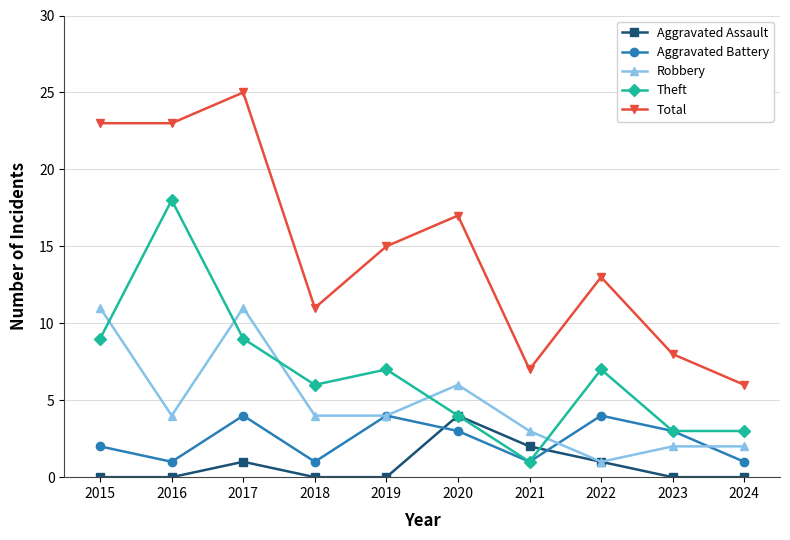

Reading left to right, what are all the values shown in this chart?

Aggravated Assault: 2015=0	2016=0	2017=1	2018=0	2019=0	2020=4	2021=2	2022=1	2023=0	2024=0
Aggravated Battery: 2015=2	2016=1	2017=4	2018=1	2019=4	2020=3	2021=1	2022=4	2023=3	2024=1
Robbery: 2015=11	2016=4	2017=11	2018=4	2019=4	2020=6	2021=3	2022=1	2023=2	2024=2
Theft: 2015=9	2016=18	2017=9	2018=6	2019=7	2020=4	2021=1	2022=7	2023=3	2024=3
Total: 2015=23	2016=23	2017=25	2018=11	2019=15	2020=17	2021=7	2022=13	2023=8	2024=6